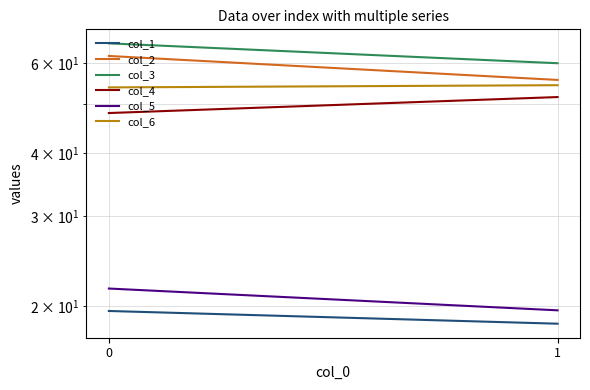

Which category has the lowest value across all series?

1